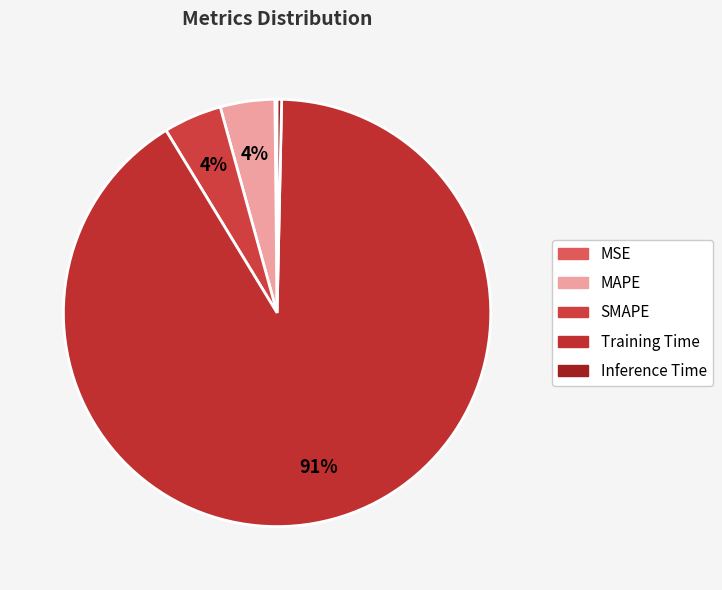

What percentage do Training Time and Inference Time together represent?

91.3%